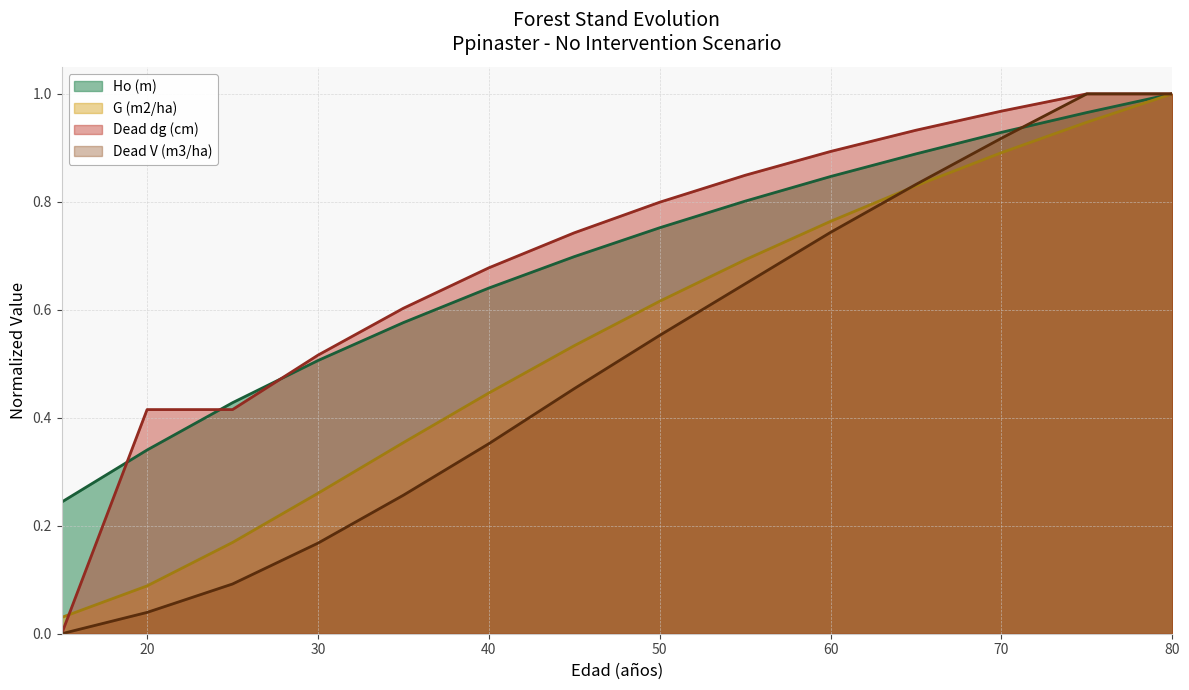

Reading right to left, transcribe all the data shown in this chart.

Ho (m): 1.0	1.0	0.9	0.9	0.8	0.8	0.8	0.7	0.6	0.6	0.5	0.4	0.3	0.2
G (m2/ha): 1.0	0.9	0.9	0.8	0.8	0.7	0.6	0.5	0.4	0.4	0.3	0.2	0.1	0.0
Dead dg (cm): 1.0	1.0	1.0	0.9	0.9	0.8	0.8	0.7	0.7	0.6	0.5	0.4	0.4	0.0
Dead V (m3/ha): 1.0	1.0	0.9	0.8	0.7	0.6	0.6	0.5	0.4	0.3	0.2	0.1	0.0	0.0